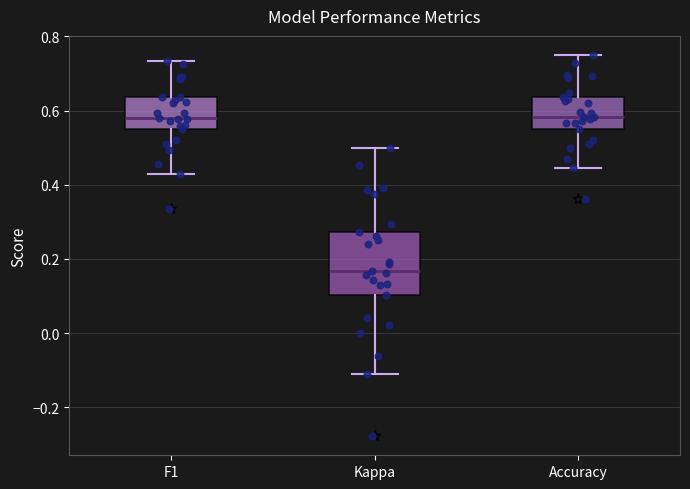

Where is the lower edge of the box for F1 on the y-axis? The values are not printed on the chart, so give them approximately, as read against the axis.

0.56